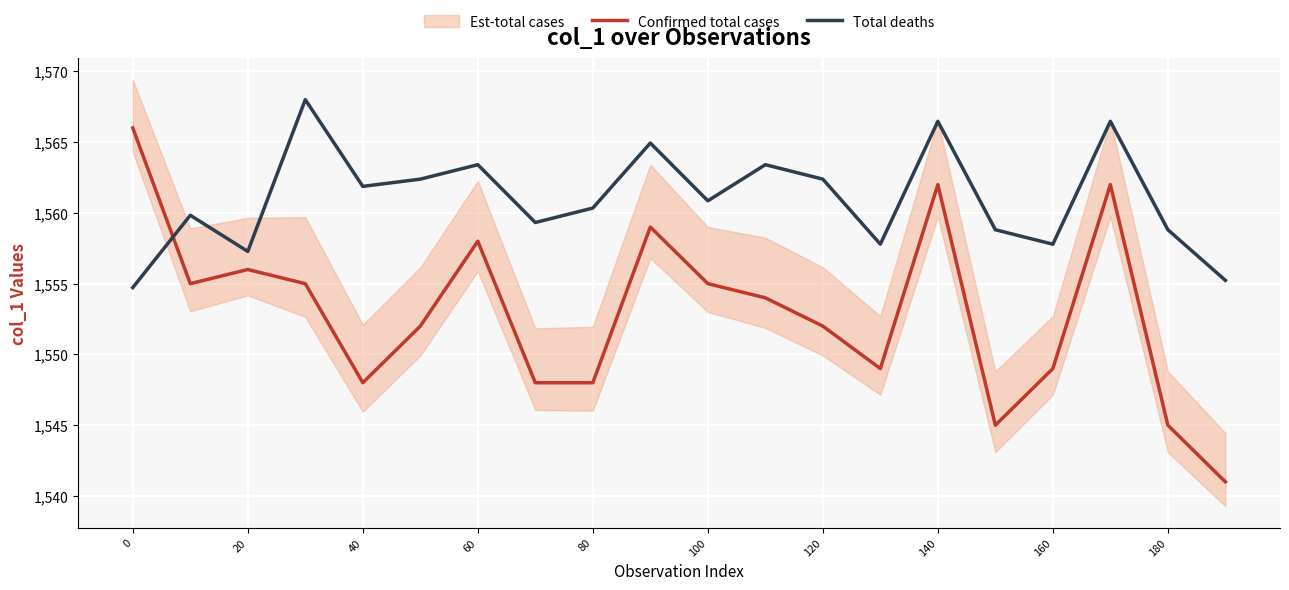

What is the maximum value for Confirmed total cases?

1566.0